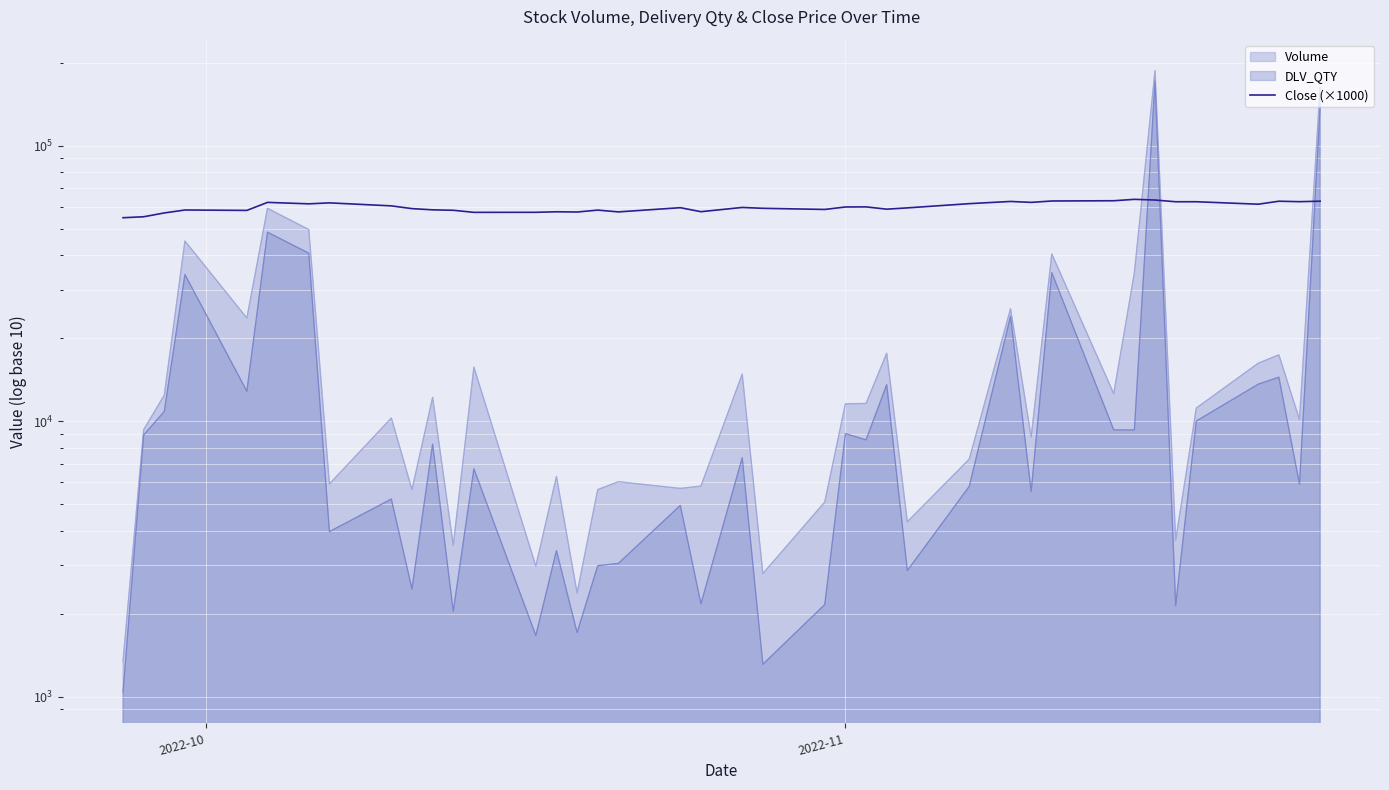

True or false: there are more than 1 points higher than both neighbors.

True